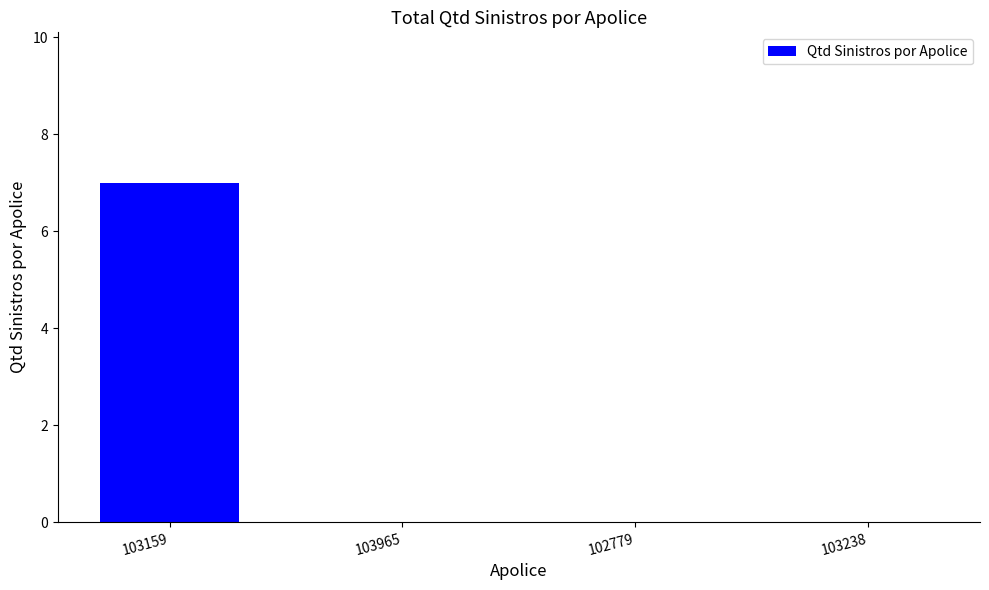

Reading left to right, what are all the values shown in this chart?

103159=7	103965=0	102779=0	103238=0